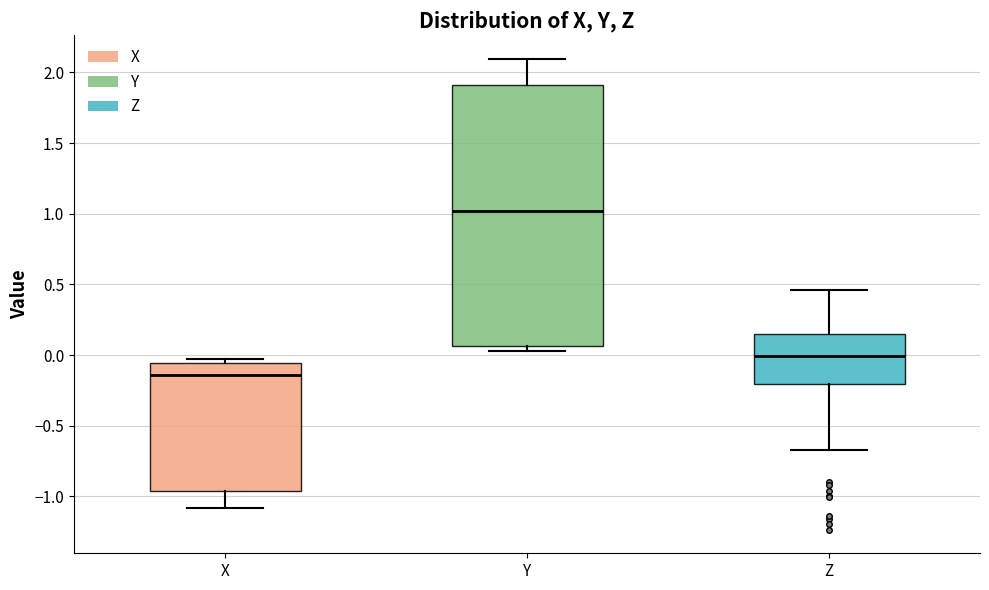

Where is the lower edge of the box for Y on the y-axis? The values are not printed on the chart, so give them approximately, as read against the axis.

0.05